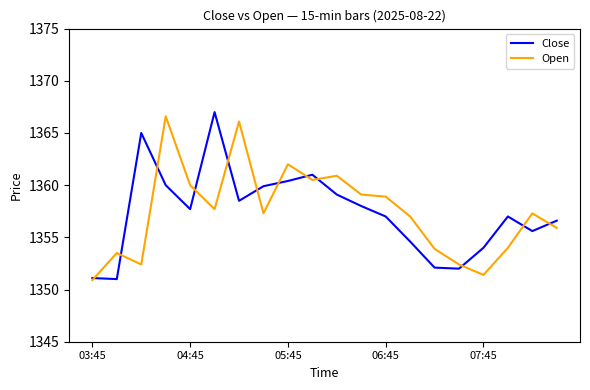

What is the highest value of the Open series?

1366.6